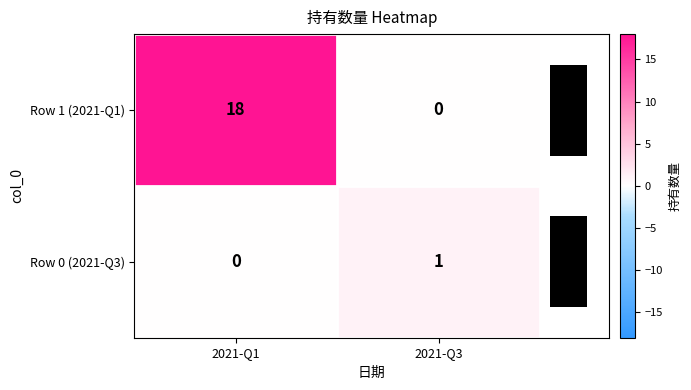

Which series has the largest range (max minus min)?

Row 1 (2021-Q1)